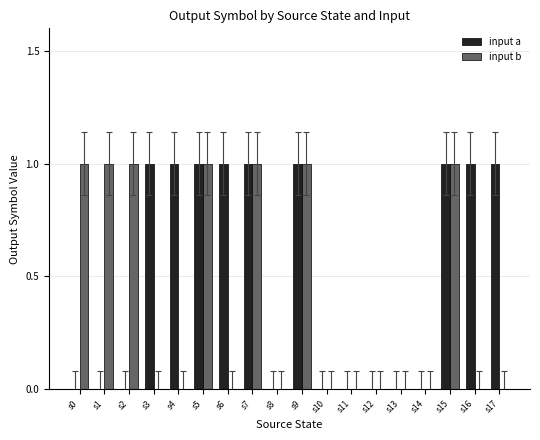

The input a series shows -1 at s1. True or false?

False